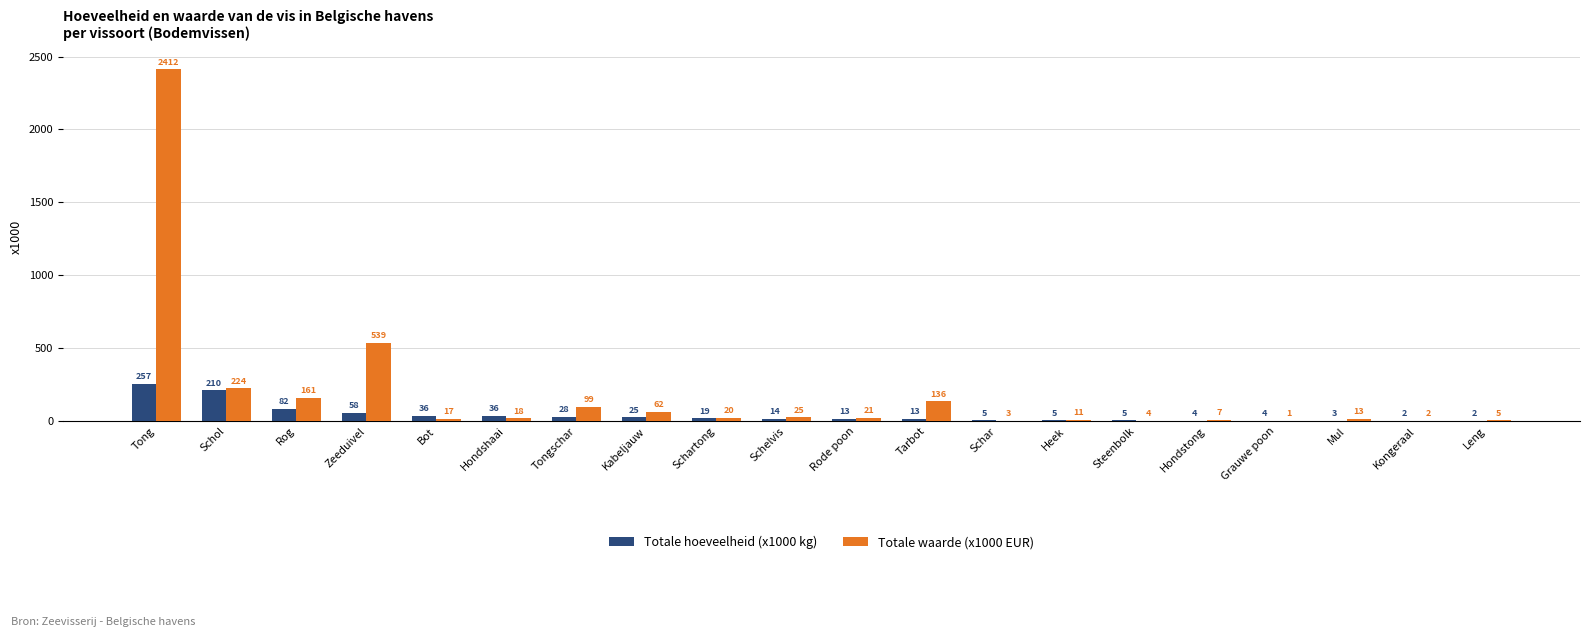

What is the maximum value shown in the chart?

2411.7